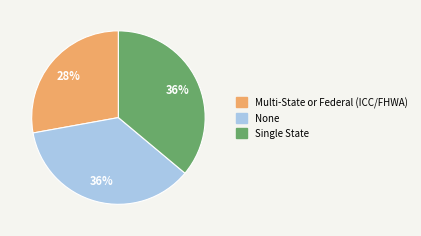

To the nearest percent, what is the difference between the largest and smallest slice percentages?

8%